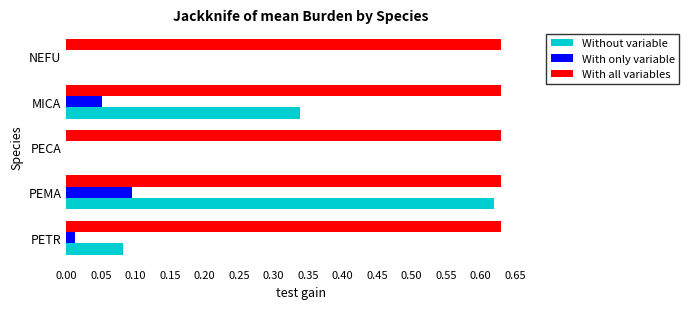

Between PETR and PECA, which series saw the biggest shift?

Without variable